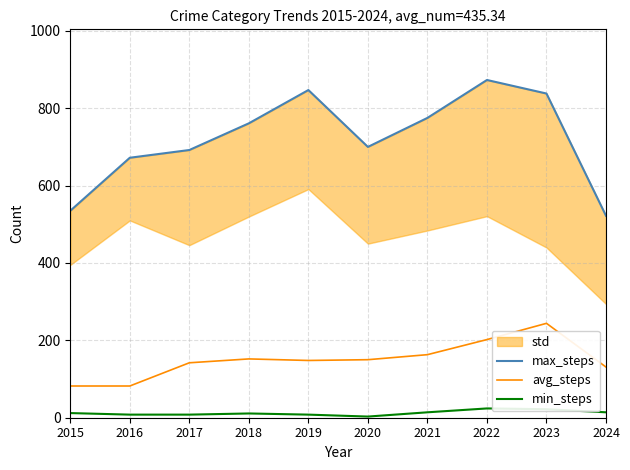

True or false: min_steps and max_steps intersect in this chart.

False